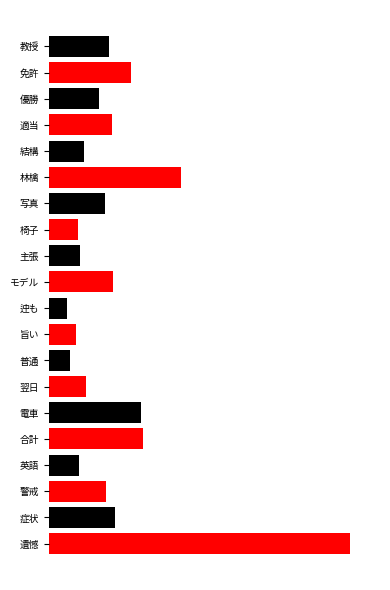

Are the bars horizontal?

Yes